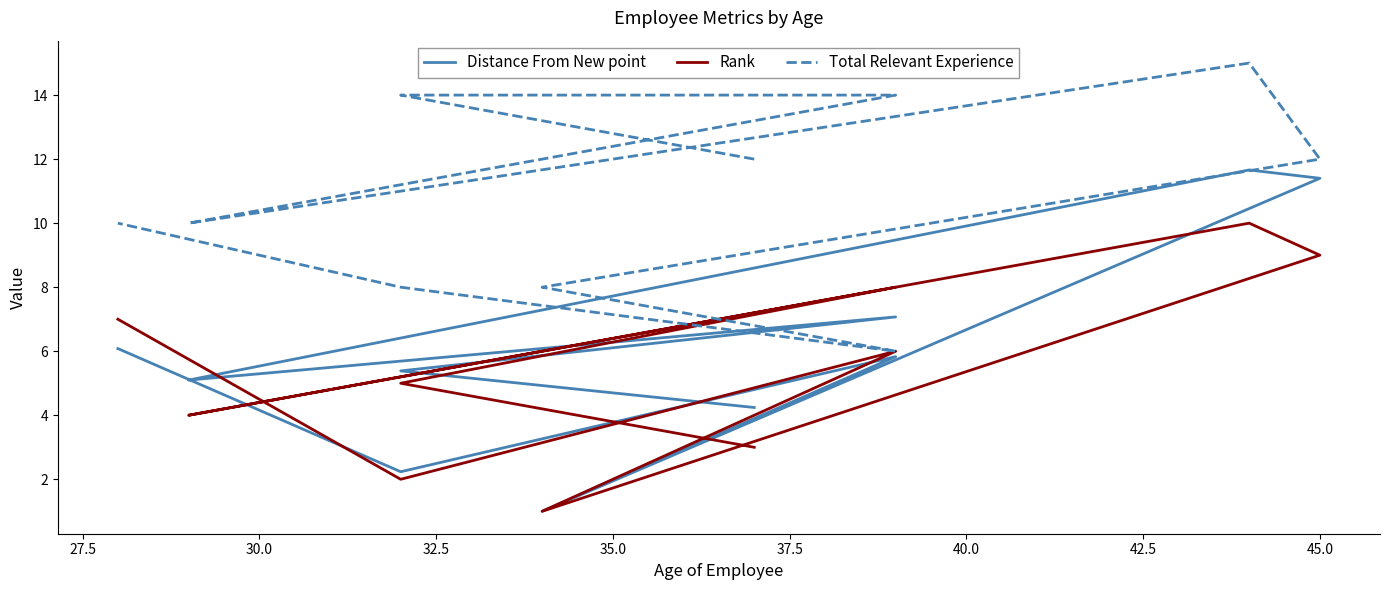

Which series has the largest total across all categories?

Total Relevant Experience